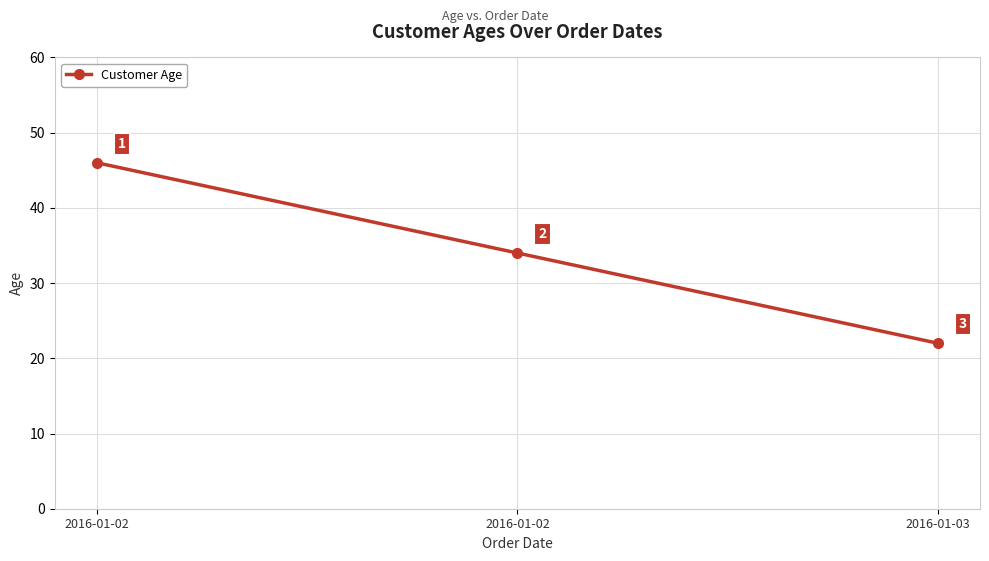

Does the chart have visible grid lines?

Yes